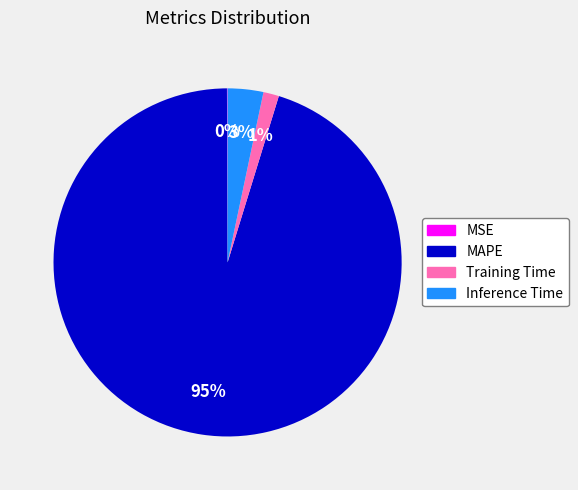

Which slice represents more than half of the pie?

MAPE